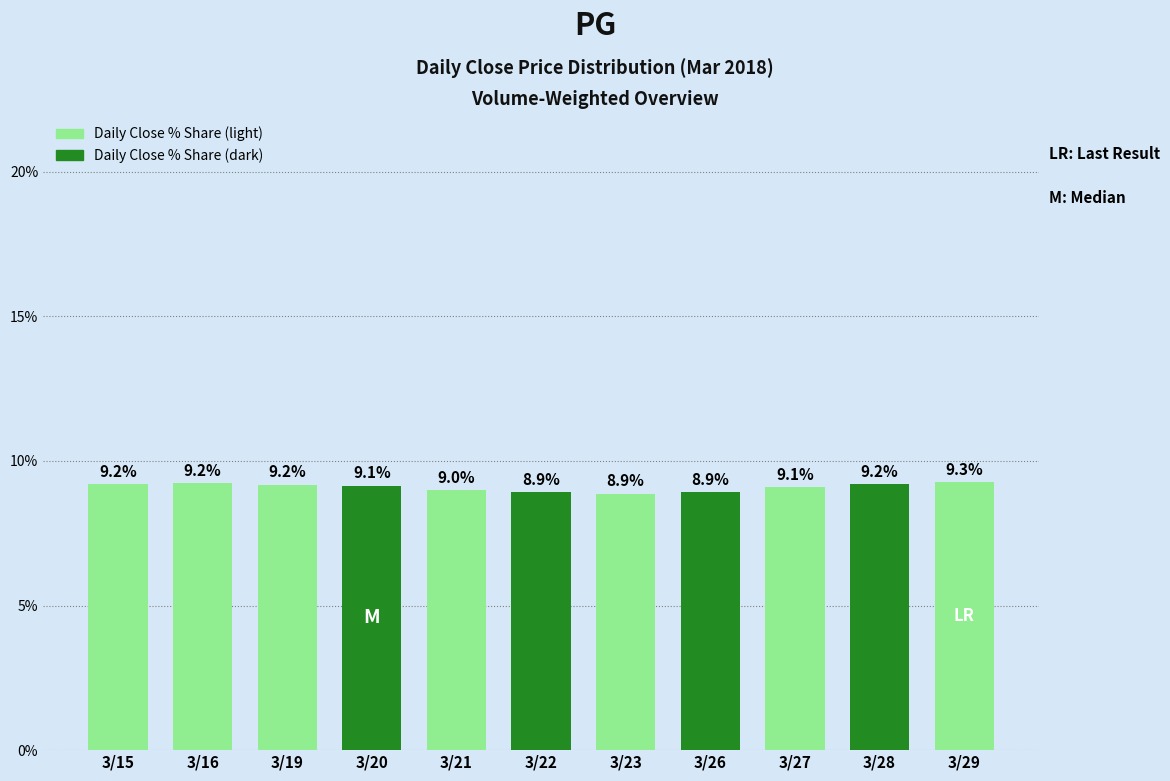

How many values are below 9?

4